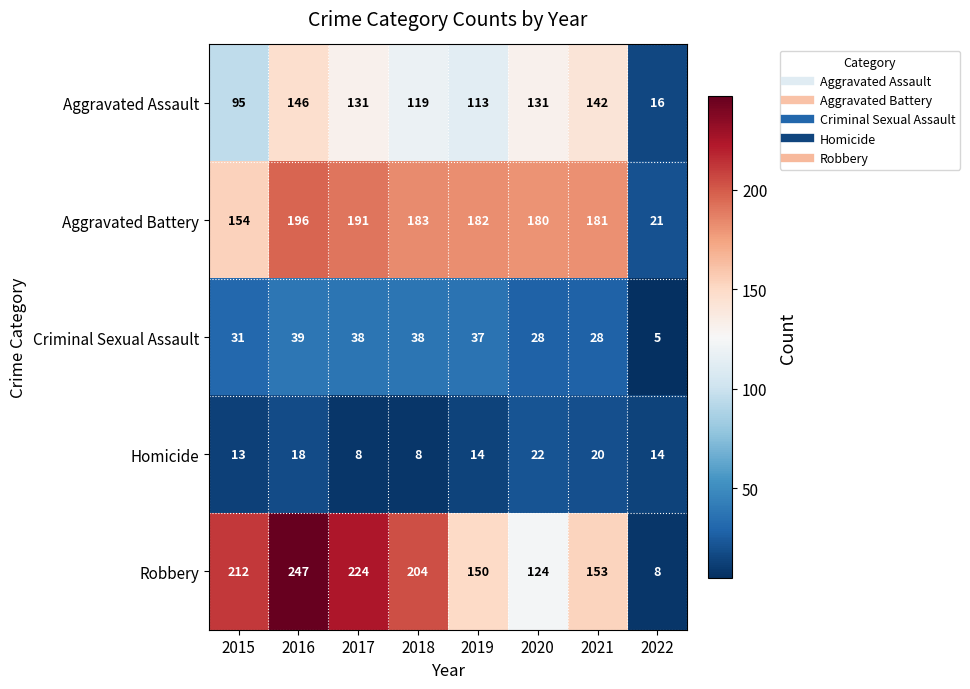

At 2019, list the series in order from smallest to largest.

Homicide, Criminal Sexual Assault, Aggravated Assault, Robbery, Aggravated Battery